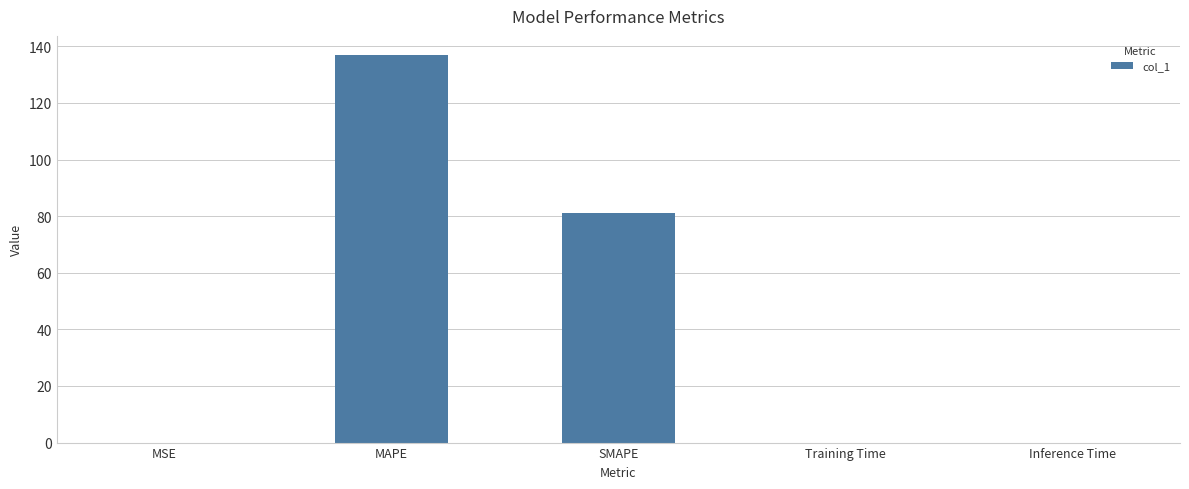

What is the sum of all values?

218.1